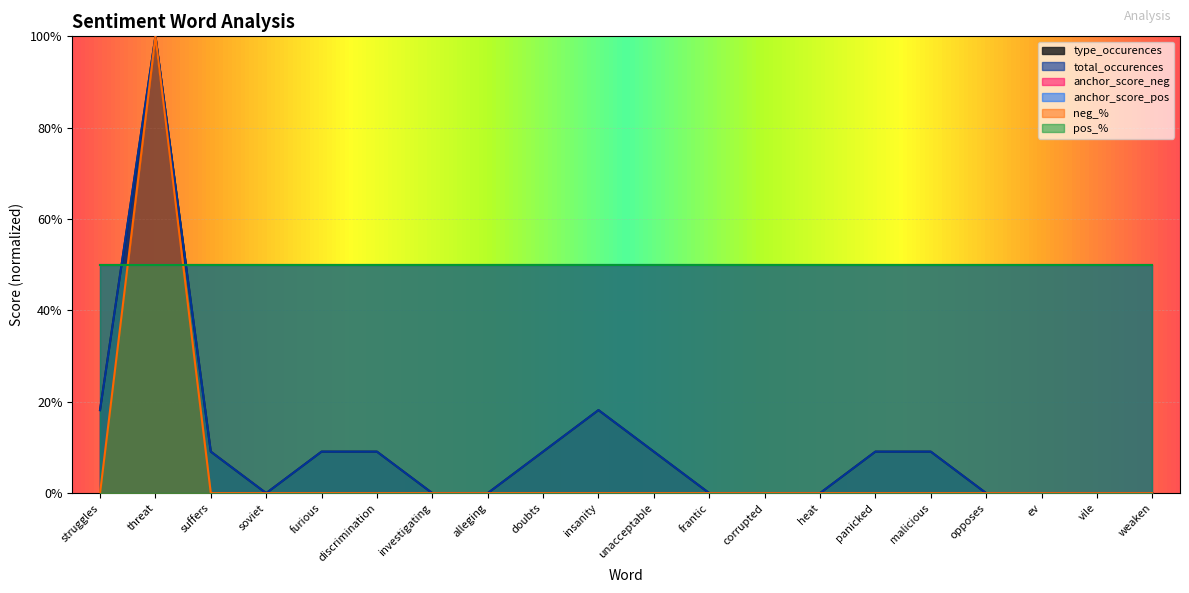

At which label does type_occurences first exceed 9?

struggles